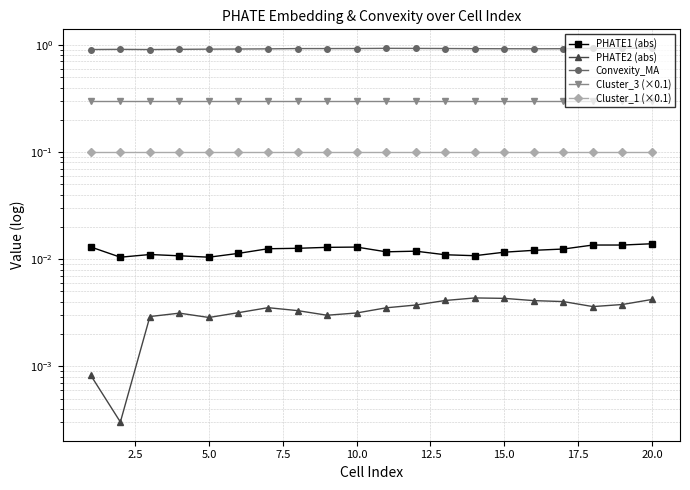

What is the value of the Cluster_3 (×0.1) point at the 16th from the left?

0.3